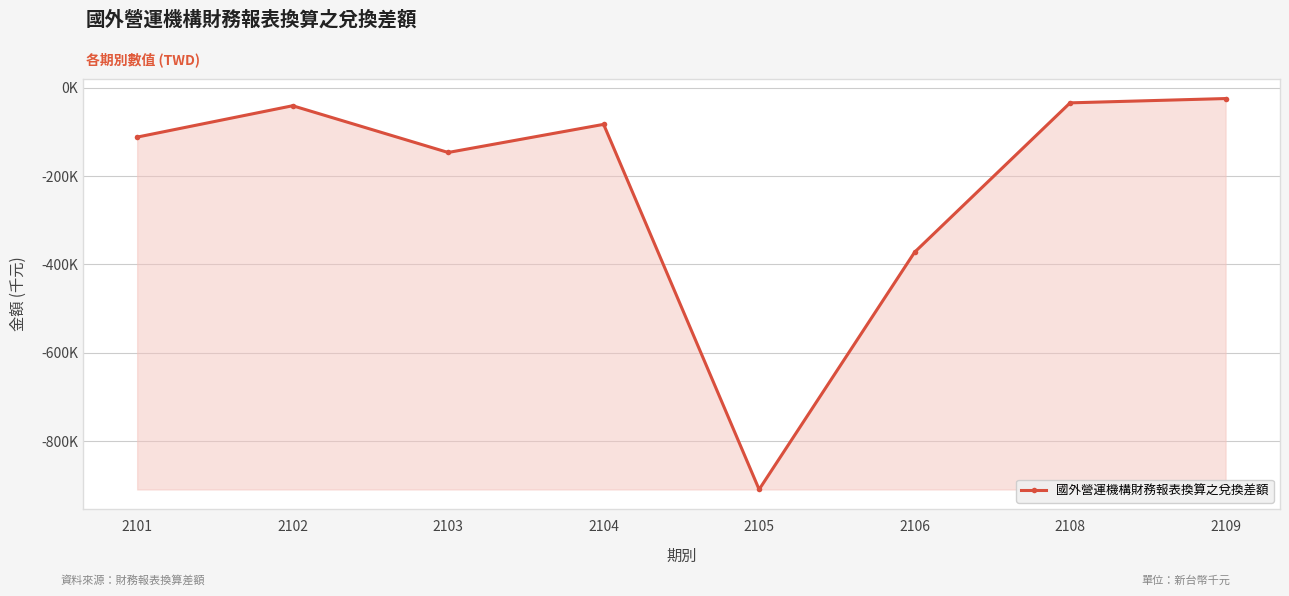

Is this an area chart (filled region under the line)?

Yes